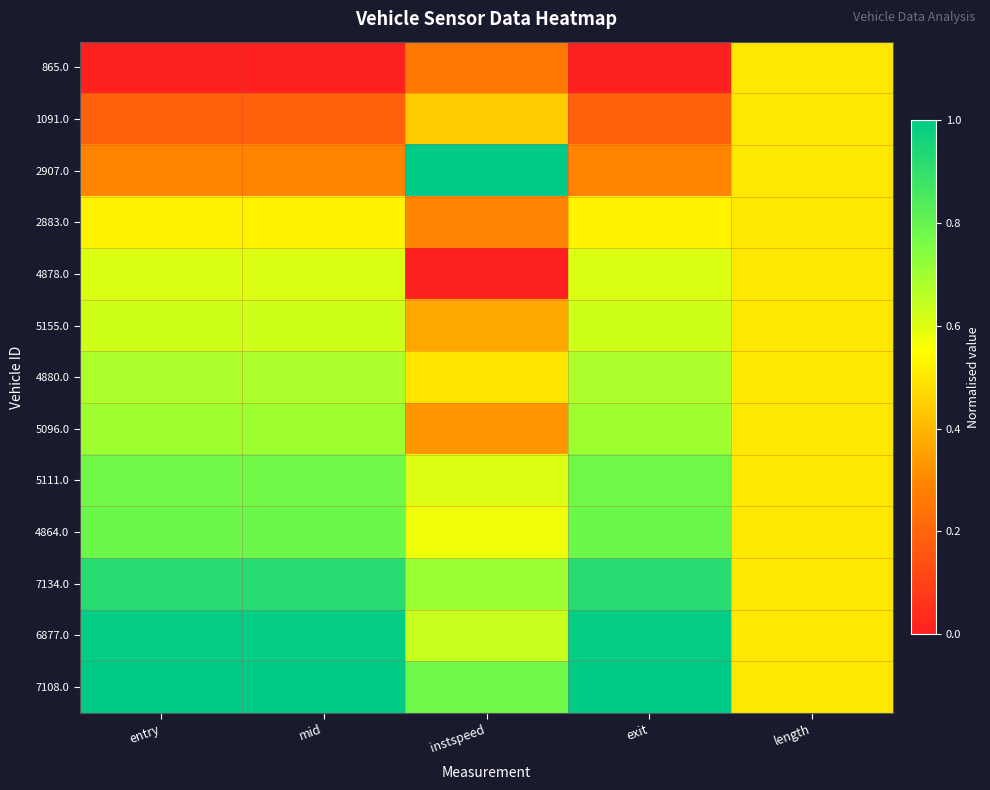

Reading left to right, transcribe all the data shown in this chart.

865.0: entry=0.0	mid=0.0	instspeed=0.3	exit=0.0	length=0.5
1091.0: entry=0.2	mid=0.2	instspeed=0.4	exit=0.2	length=0.5
2907.0: entry=0.3	mid=0.3	instspeed=1.0	exit=0.3	length=0.5
2883.0: entry=0.5	mid=0.5	instspeed=0.3	exit=0.5	length=0.5
4878.0: entry=0.6	mid=0.6	instspeed=0.0	exit=0.6	length=0.5
5155.0: entry=0.6	mid=0.6	instspeed=0.4	exit=0.6	length=0.5
4880.0: entry=0.7	mid=0.7	instspeed=0.5	exit=0.7	length=0.5
5096.0: entry=0.7	mid=0.7	instspeed=0.3	exit=0.7	length=0.5
5111.0: entry=0.8	mid=0.8	instspeed=0.6	exit=0.8	length=0.5
4864.0: entry=0.8	mid=0.8	instspeed=0.6	exit=0.8	length=0.5
7134.0: entry=0.9	mid=0.9	instspeed=0.7	exit=0.9	length=0.5
6877.0: entry=1.0	mid=1.0	instspeed=0.6	exit=1.0	length=0.5
7108.0: entry=1.0	mid=1.0	instspeed=0.8	exit=1.0	length=0.5